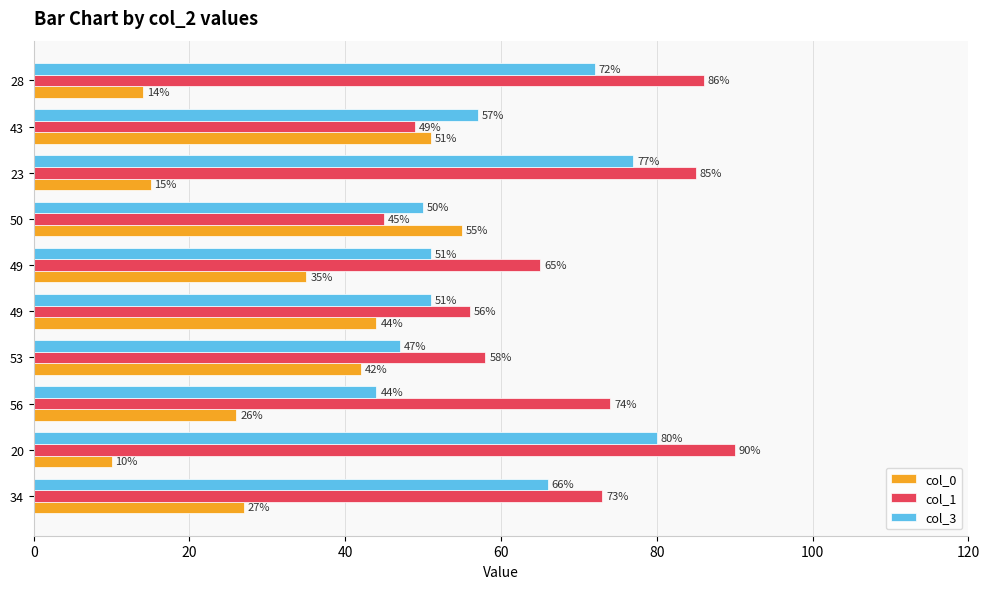

At how many categories does at least one series exceed 70?

5